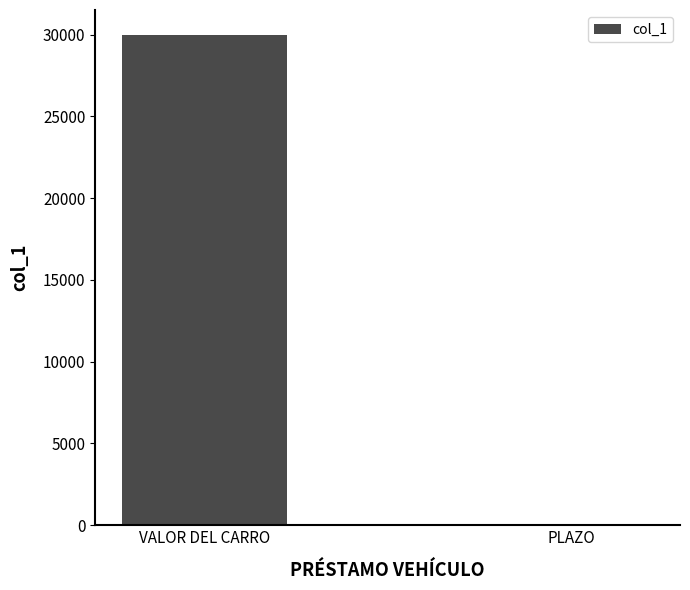

How many series are shown in this chart?

1